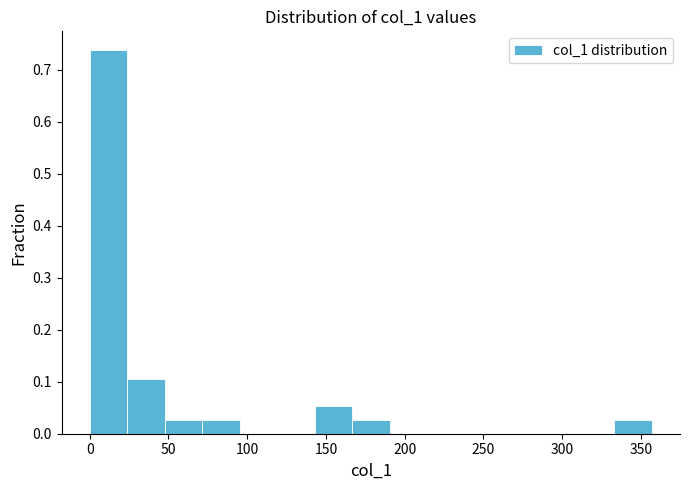

Which range on the x-axis has the tallest bar?

0 to 25